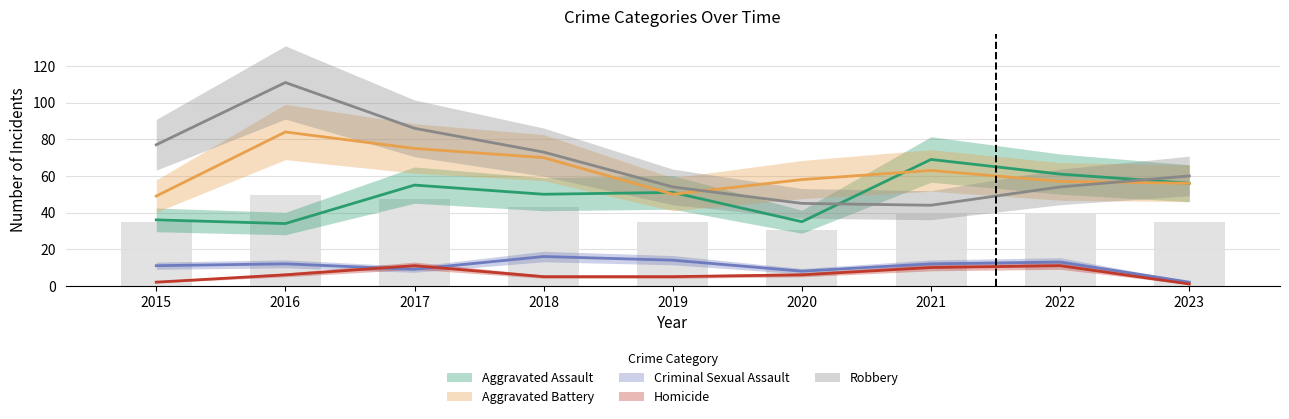

What is the difference between the Robbery values at 2023 and 2022?

6